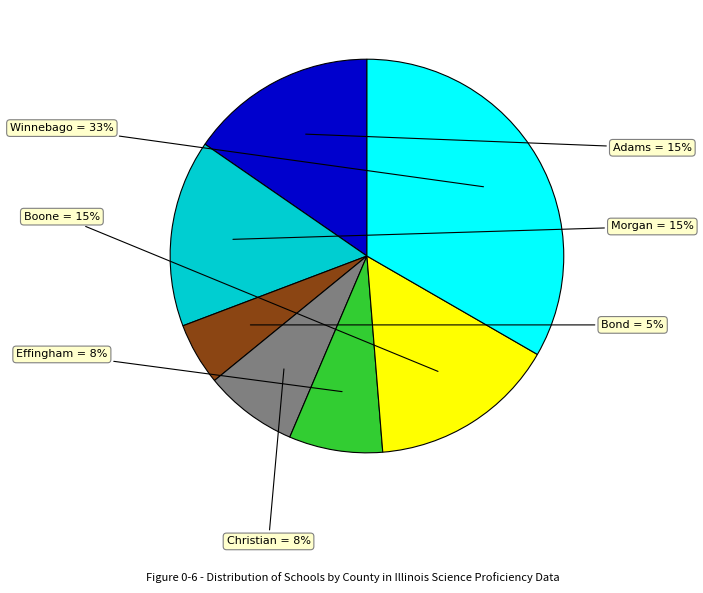

What portion of the pie excludes Morgan?

84.6%